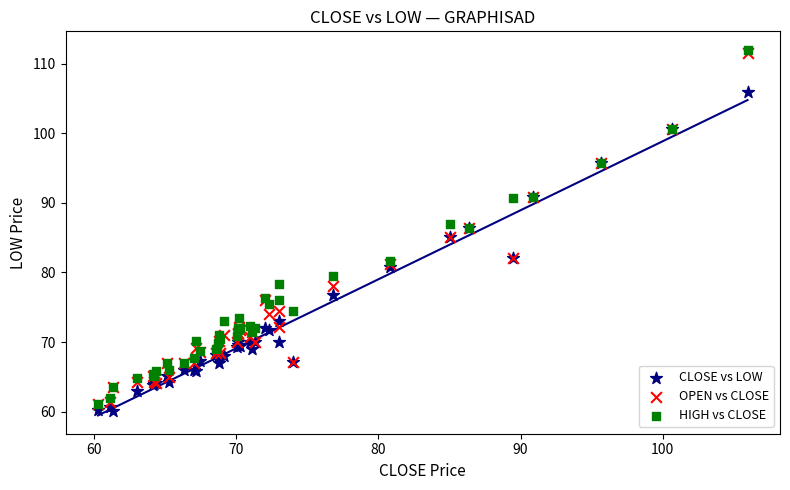

Which series reaches the maximum Y coordinate?

HIGH vs CLOSE